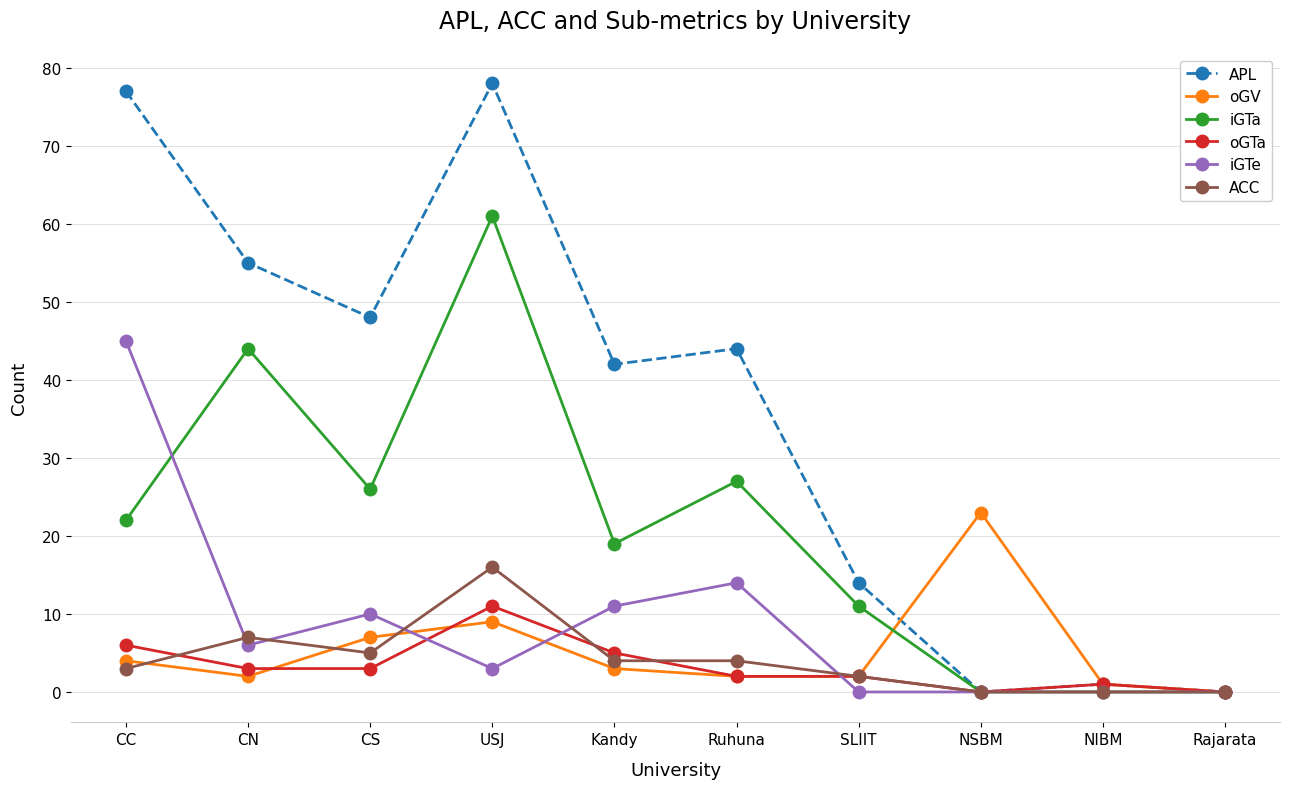

Is it true that oGV equals 4 at CC?

True